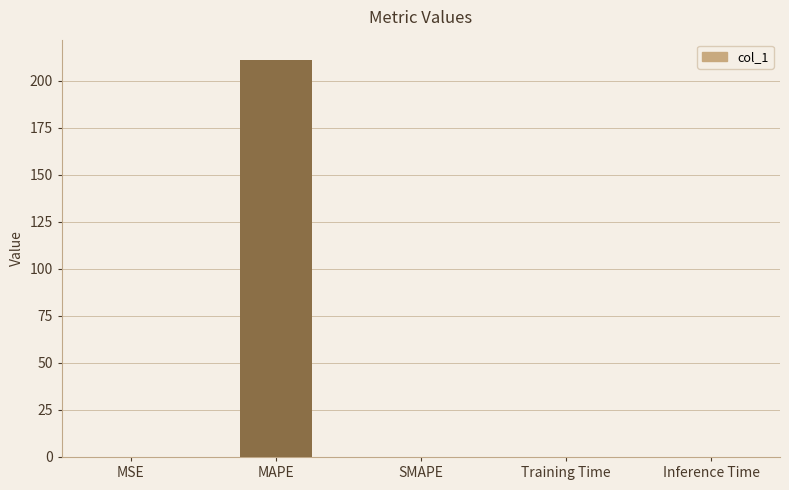

What is the sum of all values?

211.3